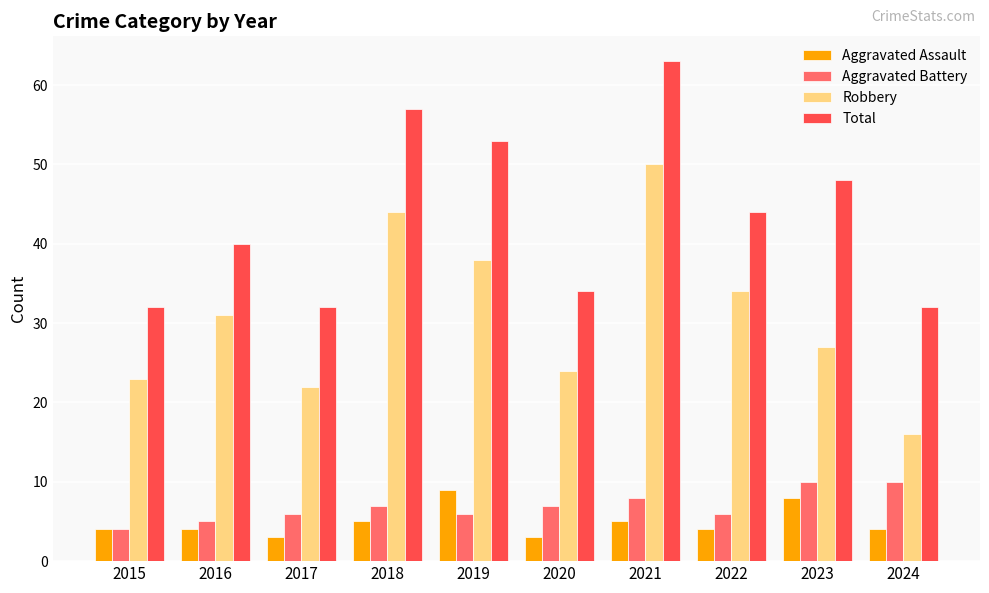

How many groups of bars are there?

10